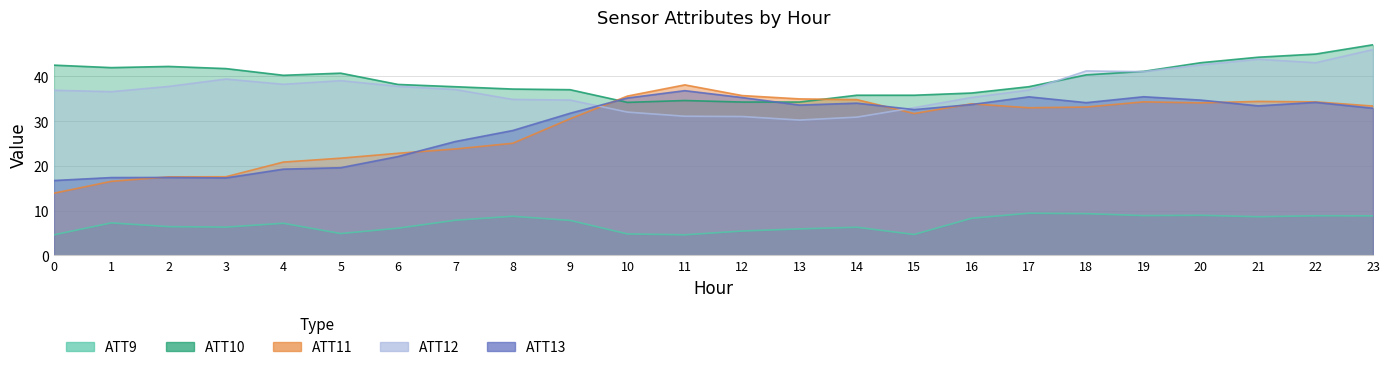

Where is ATT9 nearest to the value 7?

4